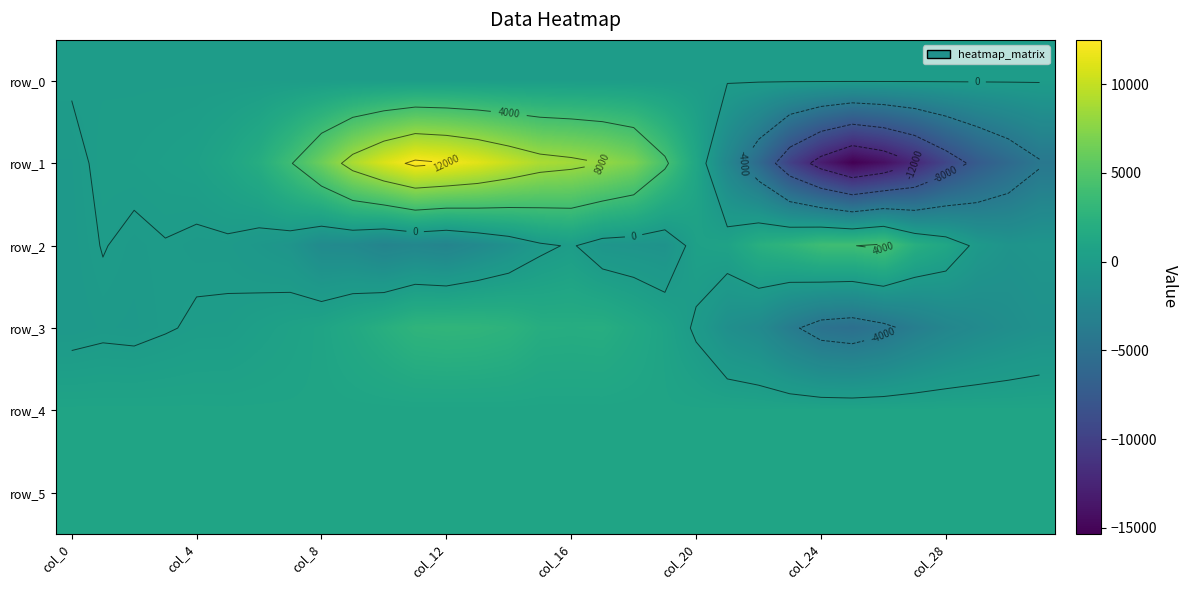

How many data points in row_4 are above 903?

15